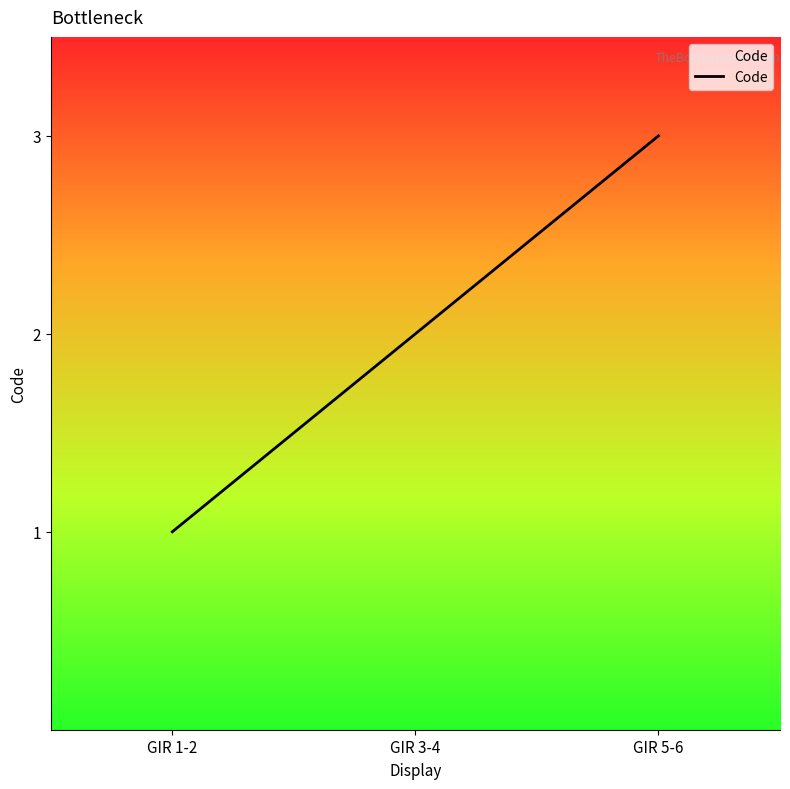

Which has a higher value, GIR 1-2 or GIR 5-6?

GIR 5-6